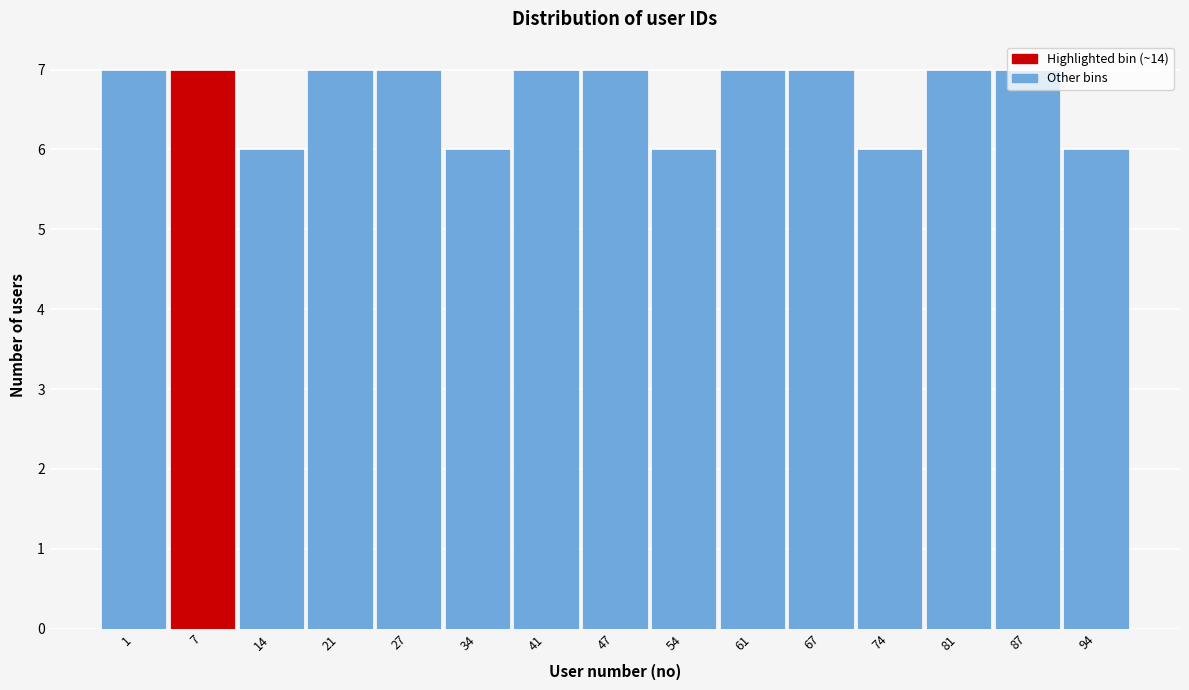

What is the smallest value displayed?

6